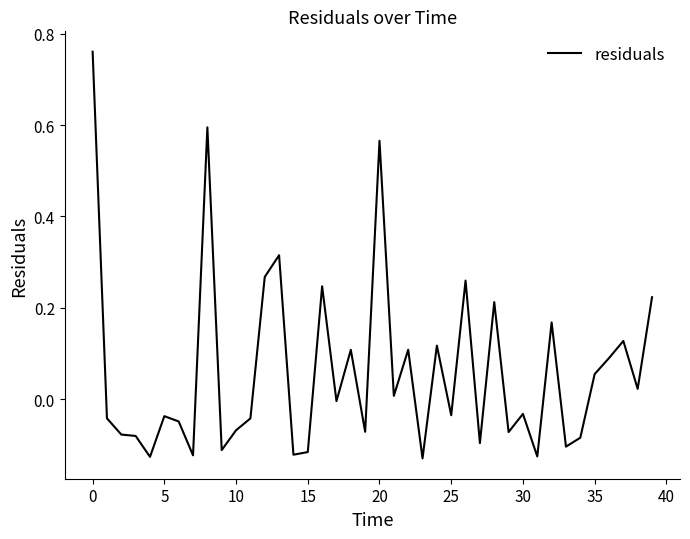

Is this an area chart (filled region under the line)?

No